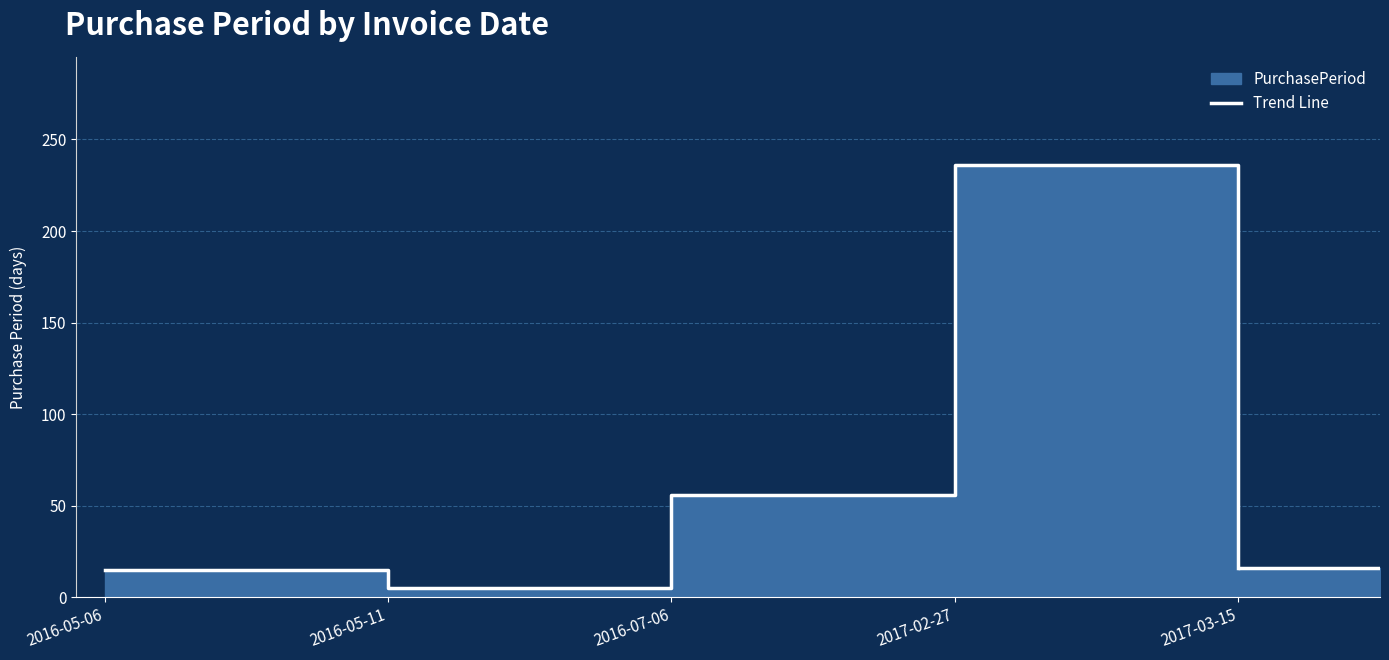

The value at 2017-03-15 is 24. True or false?

False